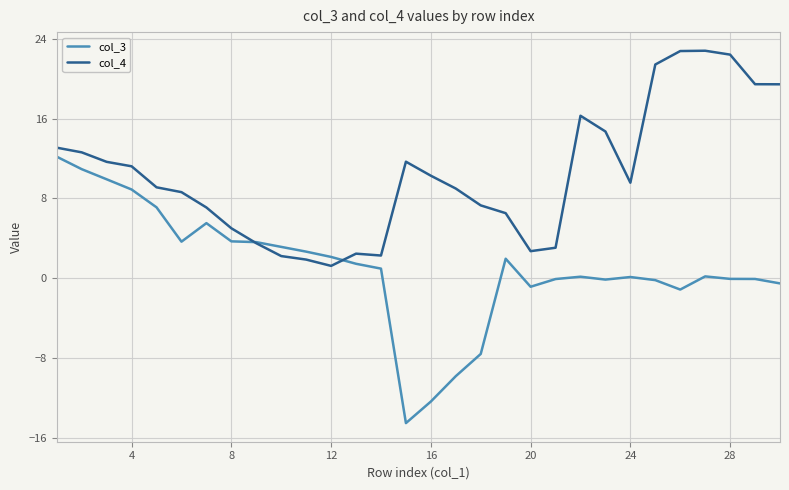

Which series has the widest spread of values?

col_3